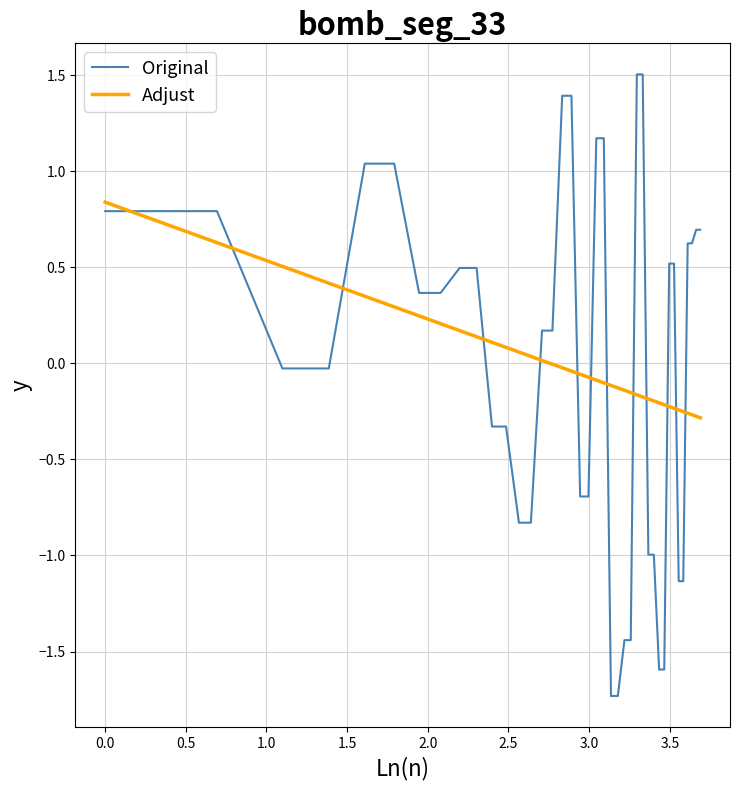

Which series has the widest spread of values?

Original